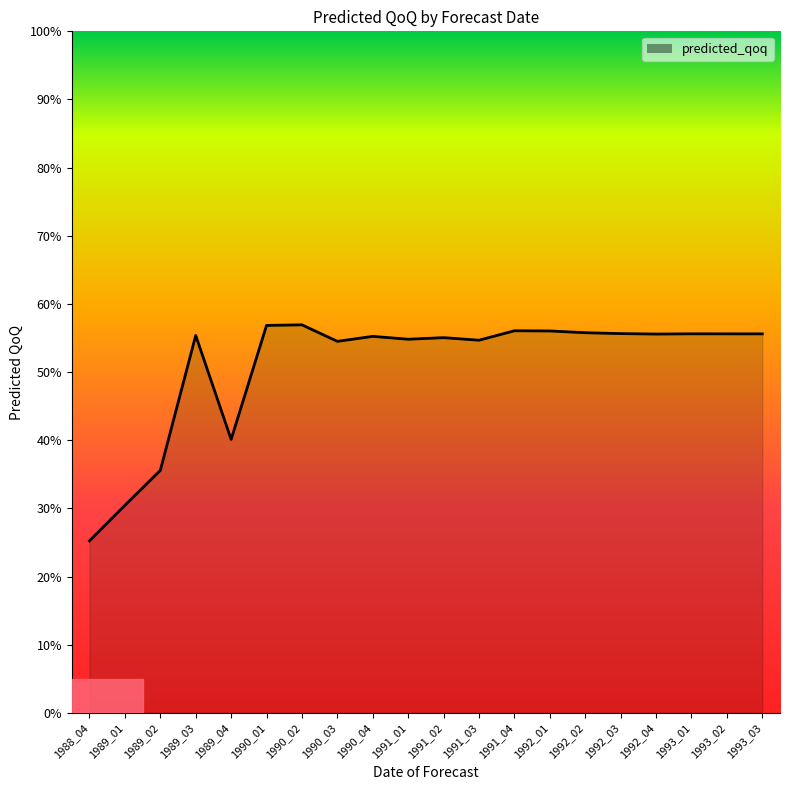

The value at 1990_02 is 0.6. True or false?

True